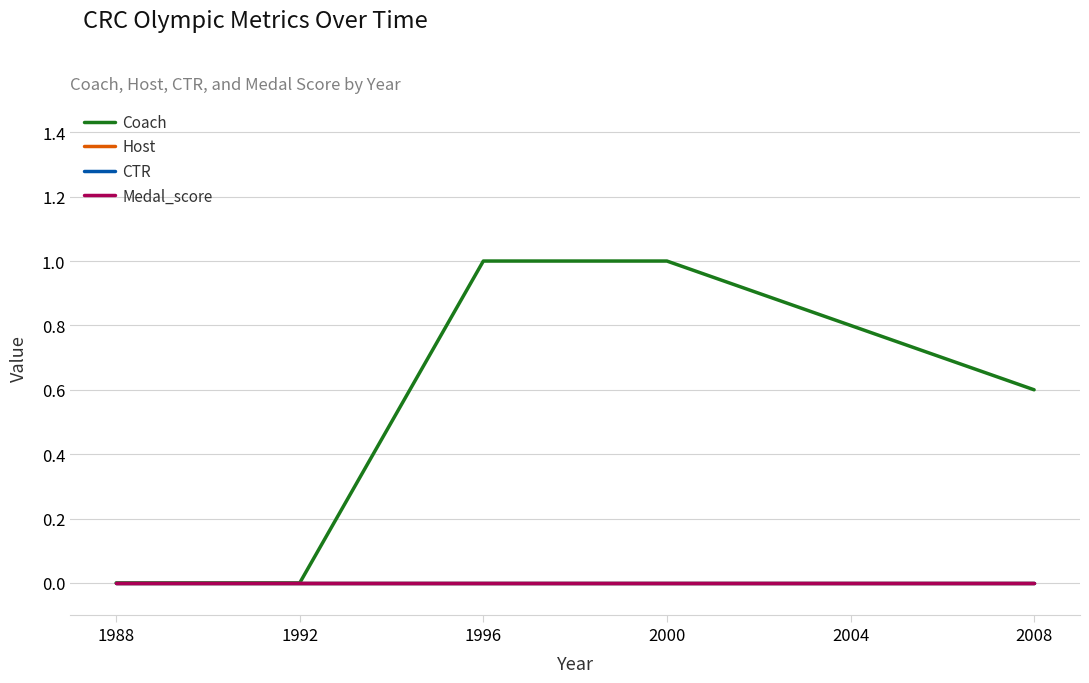

Does the chart display data point markers on the line(s)?

No